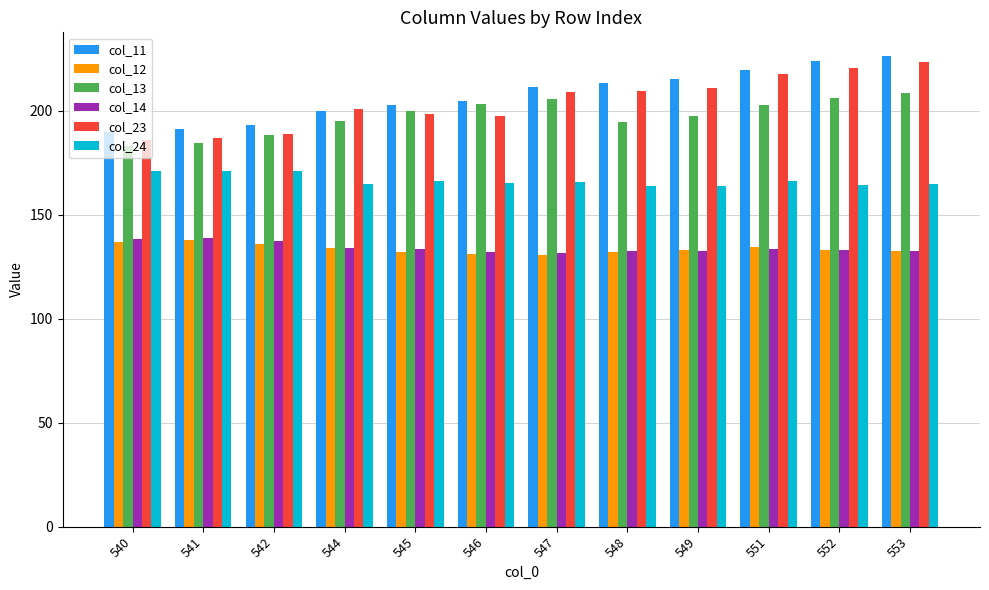

Count the number of data series in this chart.

6